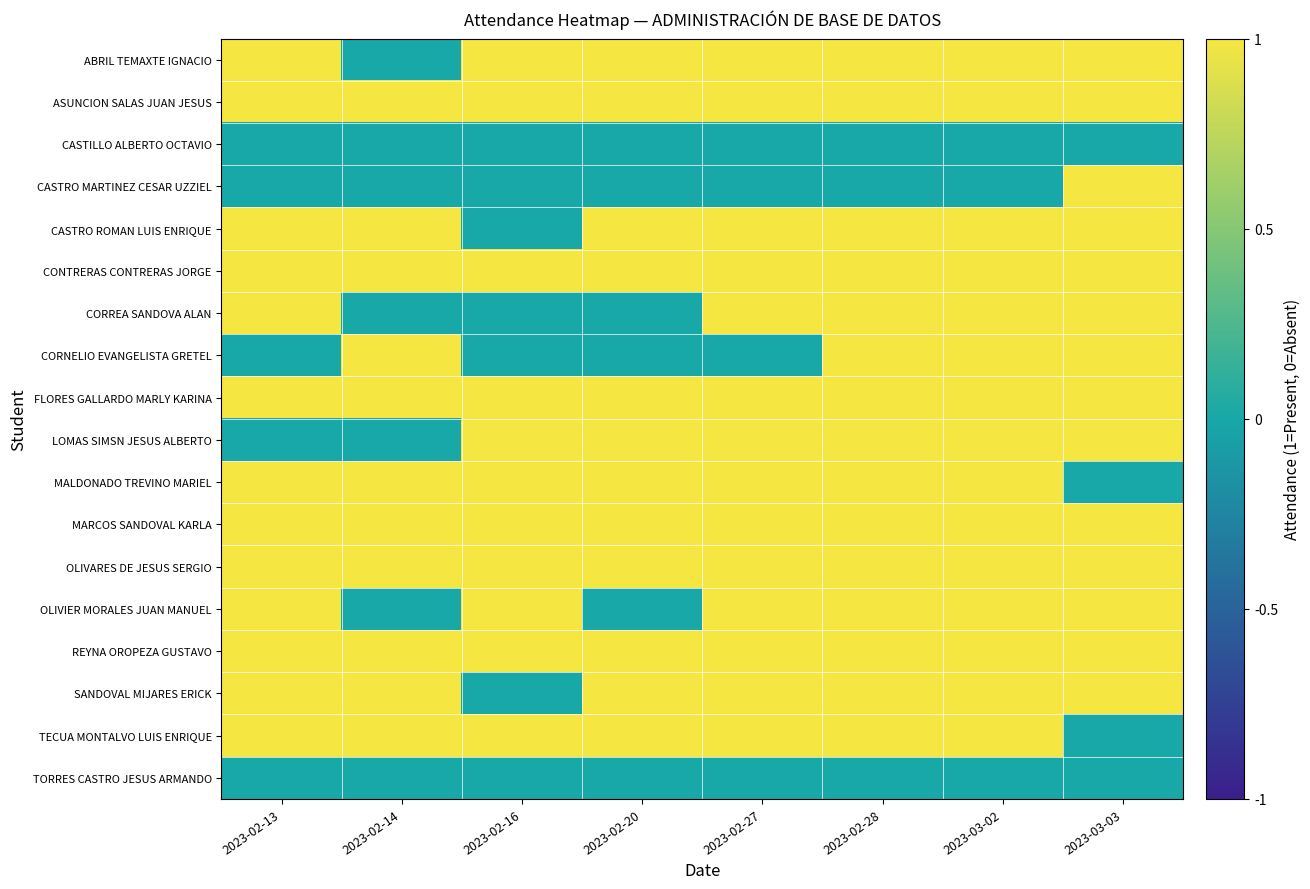

Reading left to right, what are all the values shown in this chart?

ABRIL TEMAXTE IGNACIO: 2023-02-13=1	2023-02-14=0	2023-02-16=1	2023-02-20=1	2023-02-27=1	2023-02-28=1	2023-03-02=1	2023-03-03=1
ASUNCION SALAS JUAN JESUS: 2023-02-13=1	2023-02-14=1	2023-02-16=1	2023-02-20=1	2023-02-27=1	2023-02-28=1	2023-03-02=1	2023-03-03=1
CASTILLO ALBERTO OCTAVIO: 2023-02-13=0	2023-02-14=0	2023-02-16=0	2023-02-20=0	2023-02-27=0	2023-02-28=0	2023-03-02=0	2023-03-03=0
CASTRO MARTINEZ CESAR UZZIEL: 2023-02-13=0	2023-02-14=0	2023-02-16=0	2023-02-20=0	2023-02-27=0	2023-02-28=0	2023-03-02=0	2023-03-03=1
CASTRO ROMAN LUIS ENRIQUE: 2023-02-13=1	2023-02-14=1	2023-02-16=0	2023-02-20=1	2023-02-27=1	2023-02-28=1	2023-03-02=1	2023-03-03=1
CONTRERAS CONTRERAS JORGE: 2023-02-13=1	2023-02-14=1	2023-02-16=1	2023-02-20=1	2023-02-27=1	2023-02-28=1	2023-03-02=1	2023-03-03=1
CORREA SANDOVA ALAN: 2023-02-13=1	2023-02-14=0	2023-02-16=0	2023-02-20=0	2023-02-27=1	2023-02-28=1	2023-03-02=1	2023-03-03=1
CORNELIO EVANGELISTA GRETEL: 2023-02-13=0	2023-02-14=1	2023-02-16=0	2023-02-20=0	2023-02-27=0	2023-02-28=1	2023-03-02=1	2023-03-03=1
FLORES GALLARDO MARLY KARINA: 2023-02-13=1	2023-02-14=1	2023-02-16=1	2023-02-20=1	2023-02-27=1	2023-02-28=1	2023-03-02=1	2023-03-03=1
LOMAS SIMSN JESUS ALBERTO: 2023-02-13=0	2023-02-14=0	2023-02-16=1	2023-02-20=1	2023-02-27=1	2023-02-28=1	2023-03-02=1	2023-03-03=1
MALDONADO TREVINO MARIEL: 2023-02-13=1	2023-02-14=1	2023-02-16=1	2023-02-20=1	2023-02-27=1	2023-02-28=1	2023-03-02=1	2023-03-03=0
MARCOS SANDOVAL KARLA: 2023-02-13=1	2023-02-14=1	2023-02-16=1	2023-02-20=1	2023-02-27=1	2023-02-28=1	2023-03-02=1	2023-03-03=1
OLIVARES DE JESUS SERGIO: 2023-02-13=1	2023-02-14=1	2023-02-16=1	2023-02-20=1	2023-02-27=1	2023-02-28=1	2023-03-02=1	2023-03-03=1
OLIVIER MORALES JUAN MANUEL: 2023-02-13=1	2023-02-14=0	2023-02-16=1	2023-02-20=0	2023-02-27=1	2023-02-28=1	2023-03-02=1	2023-03-03=1
REYNA OROPEZA GUSTAVO: 2023-02-13=1	2023-02-14=1	2023-02-16=1	2023-02-20=1	2023-02-27=1	2023-02-28=1	2023-03-02=1	2023-03-03=1
SANDOVAL MIJARES ERICK: 2023-02-13=1	2023-02-14=1	2023-02-16=0	2023-02-20=1	2023-02-27=1	2023-02-28=1	2023-03-02=1	2023-03-03=1
TECUA MONTALVO LUIS ENRIQUE: 2023-02-13=1	2023-02-14=1	2023-02-16=1	2023-02-20=1	2023-02-27=1	2023-02-28=1	2023-03-02=1	2023-03-03=0
TORRES CASTRO JESUS ARMANDO: 2023-02-13=0	2023-02-14=0	2023-02-16=0	2023-02-20=0	2023-02-27=0	2023-02-28=0	2023-03-02=0	2023-03-03=0